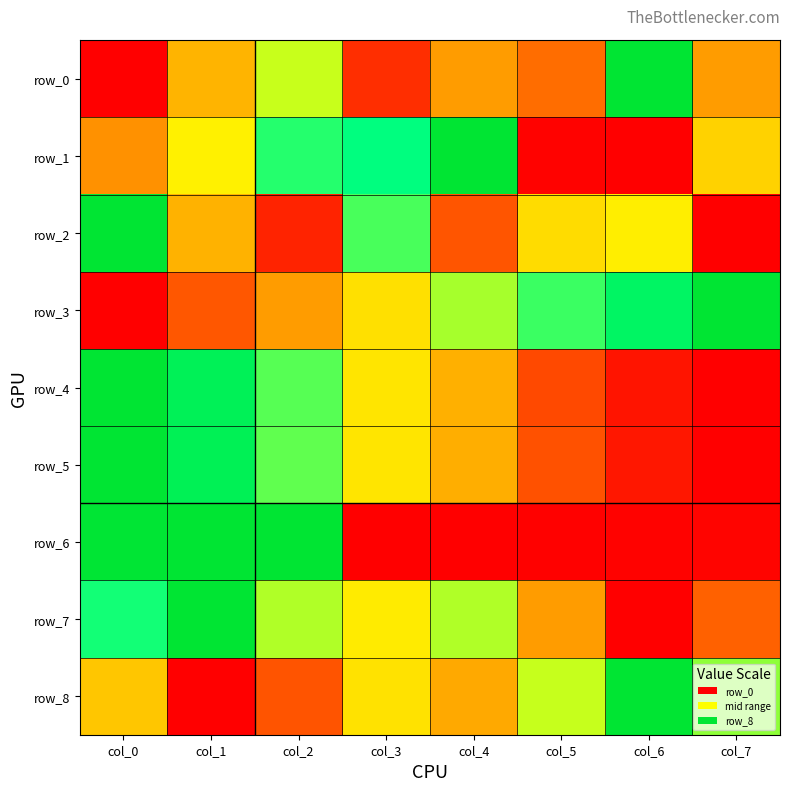

What is the spread (max minus min) of values at col_0?

1.0